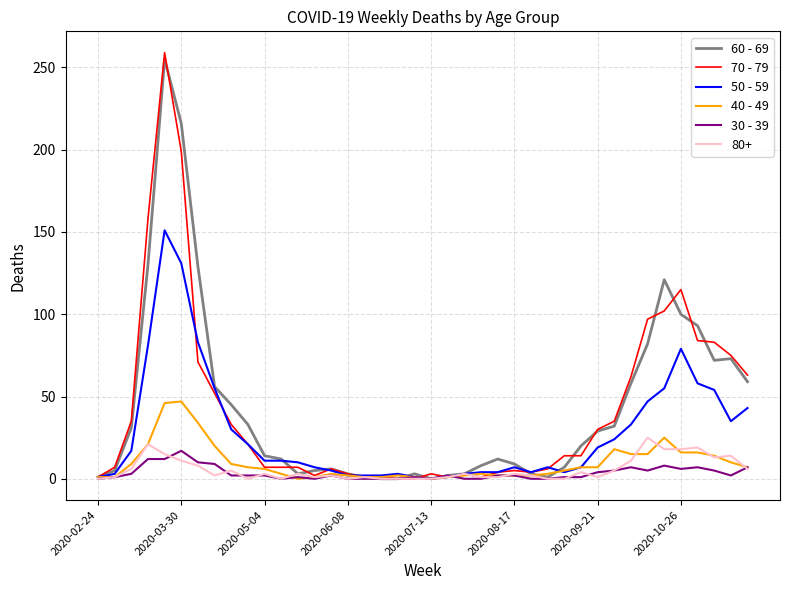

How many lines are shown in the chart?

6